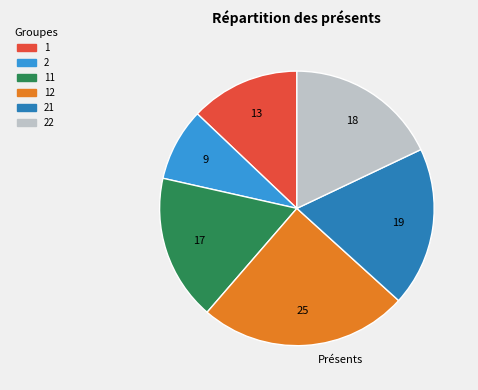

Rank the categories by value from highest to lowest.

12, 21, 22, 11, 1, 2